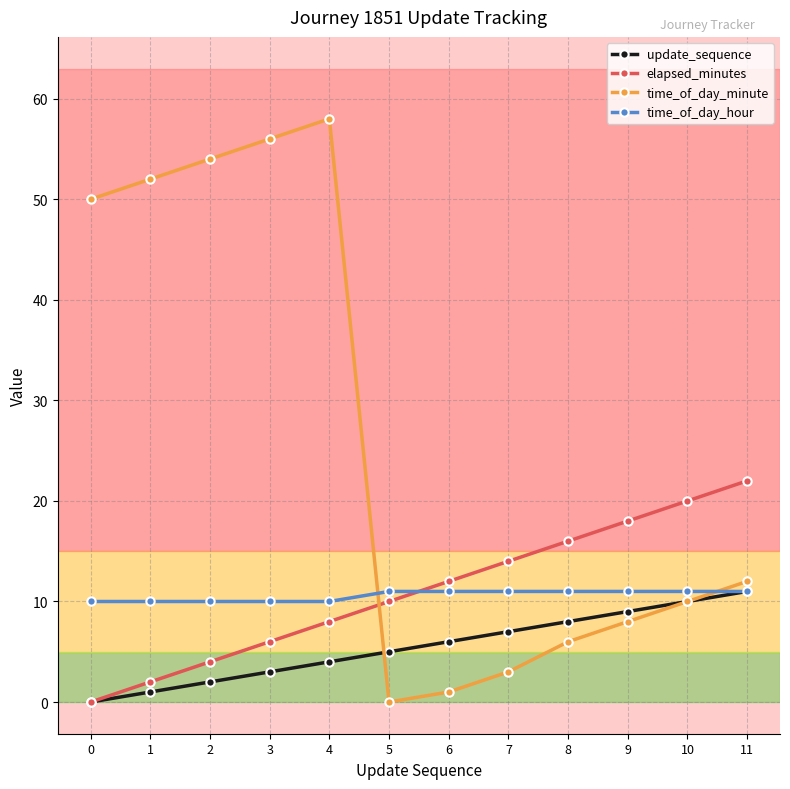

Reading left to right, transcribe all the data shown in this chart.

update_sequence: 0	1	2	3	4	5	6	7	8	9	10	11
elapsed_minutes: 0	2	4	6	8	10	12	14	16	18	20	22
time_of_day_minute: 50	52	54	56	58	0	1	3	6	8	10	12
time_of_day_hour: 10	10	10	10	10	11	11	11	11	11	11	11